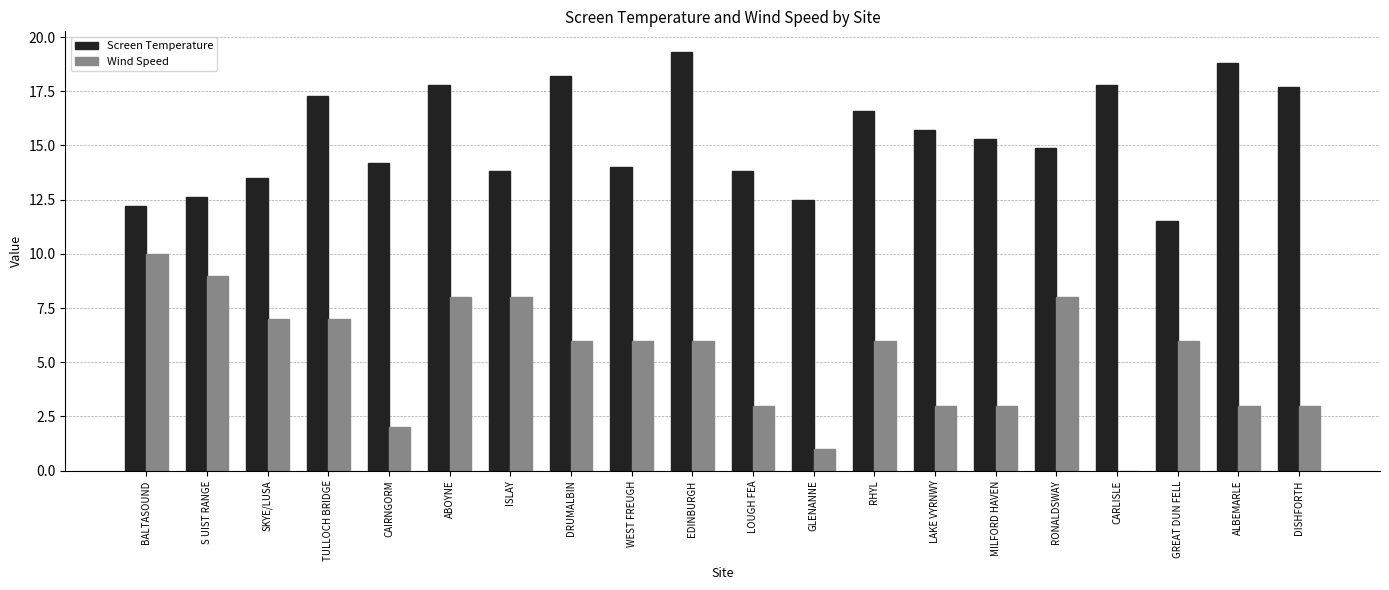

Are the bars grouped side by side (vs. stacked)?

Yes